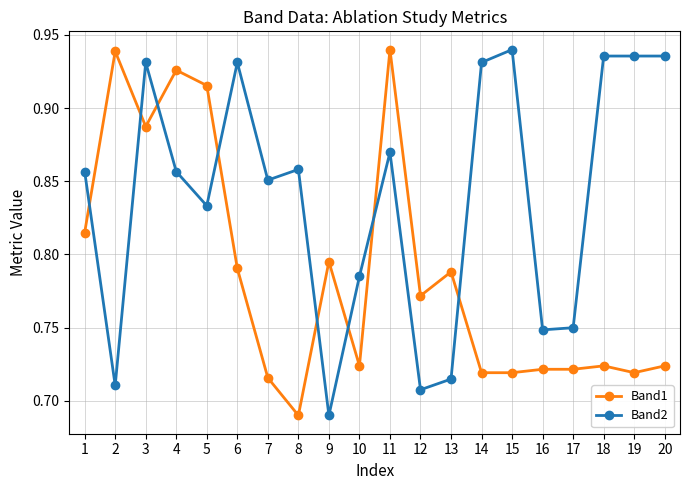

Rank the series by their average value, from lowest to highest.

Band1, Band2